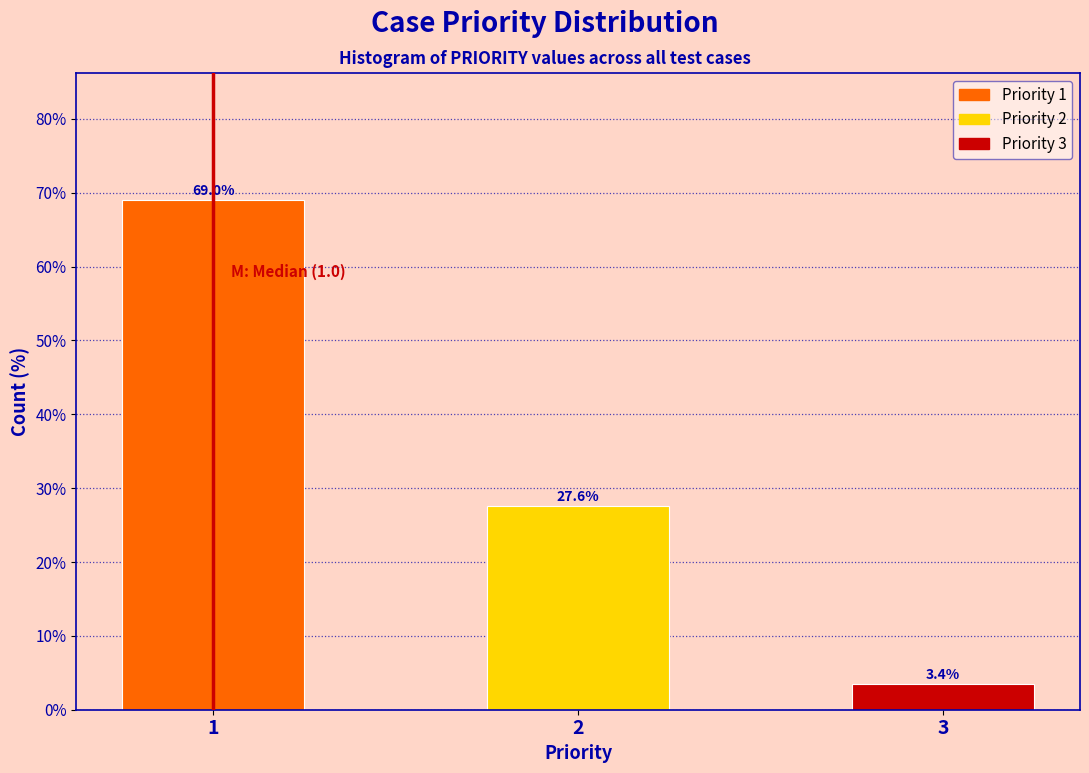

Reading left to right, what are all the values shown in this chart?

1=69.0	2=27.6	3=3.4